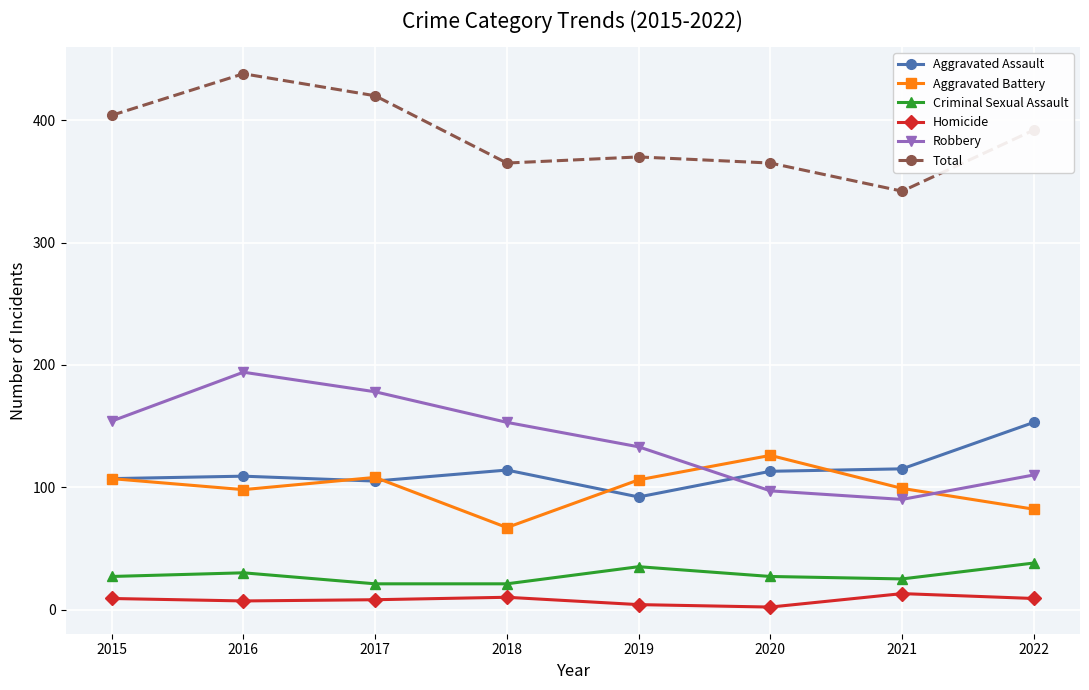

What is the value of the Criminal Sexual Assault point at the 2nd from the left?

30